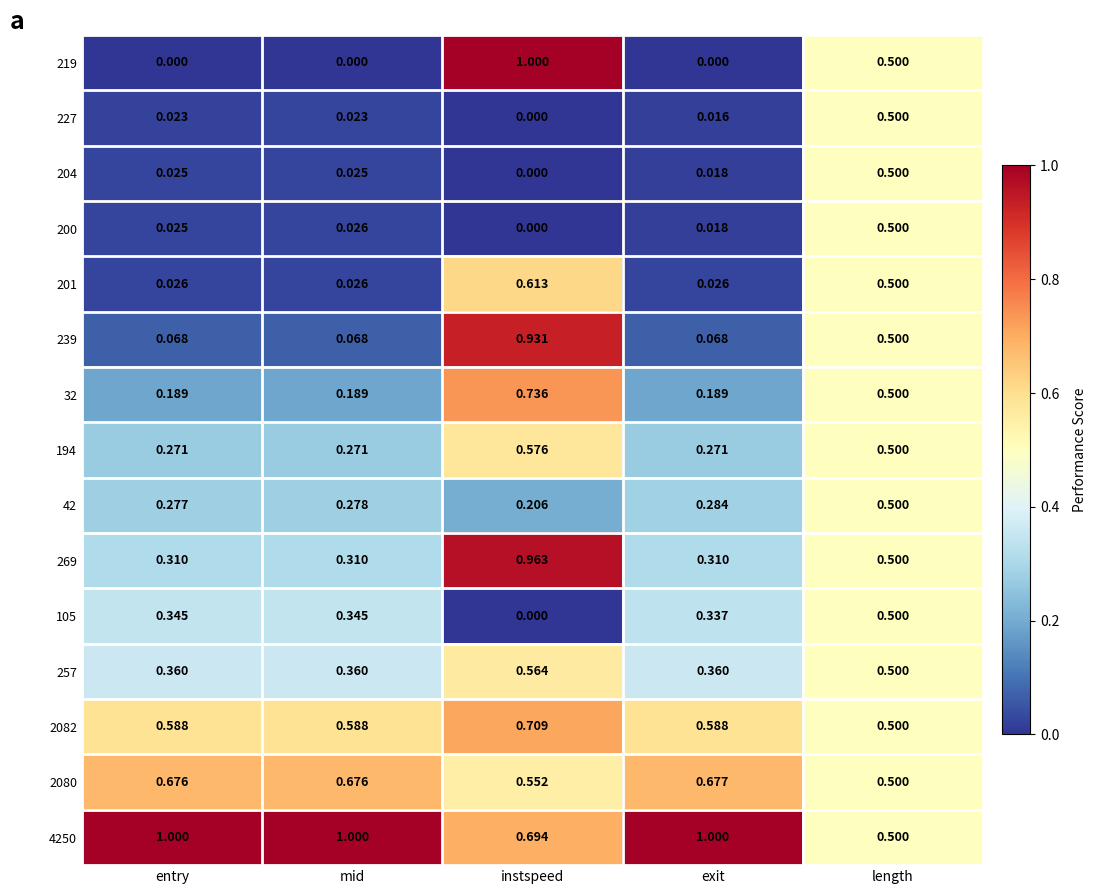

List the labels in order of 200 value, largest first.

length, mid, entry, exit, instspeed